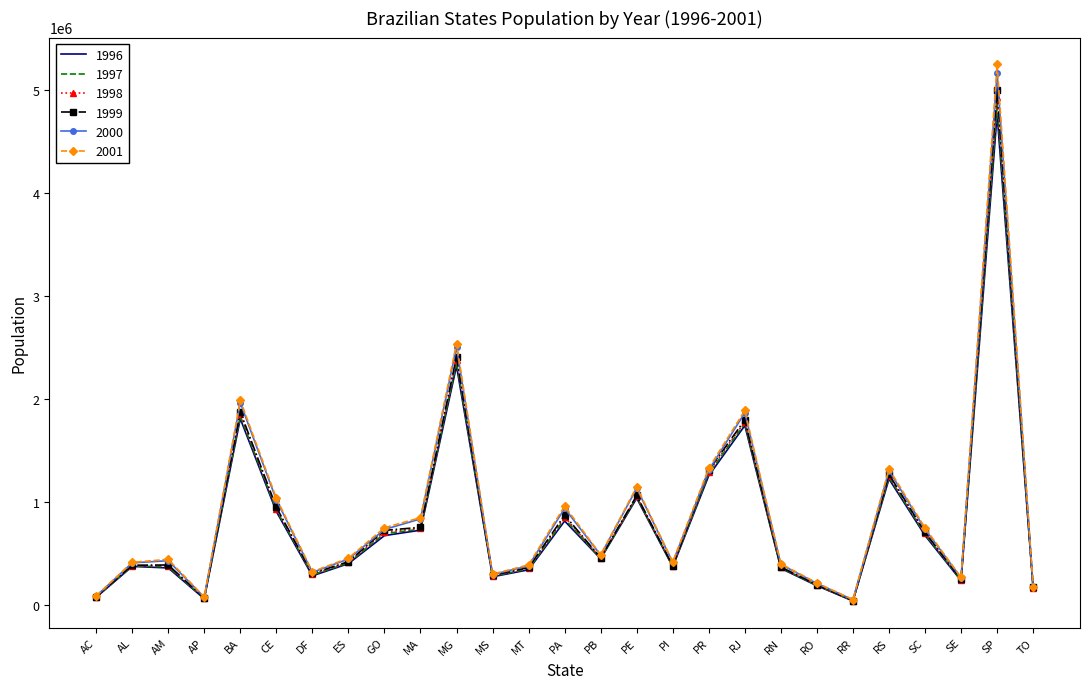

At which label is 2001 closest to 2648537?

MG